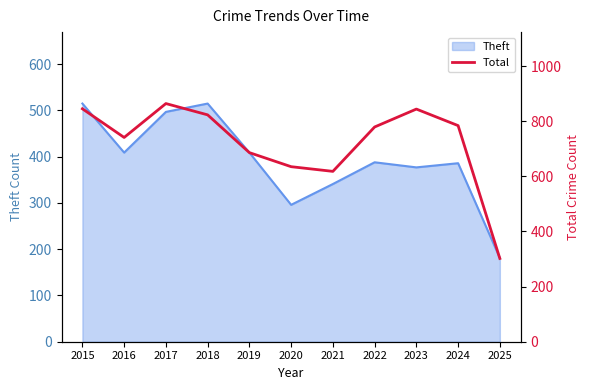

Which label corresponds to the largest value in the chart?

2017